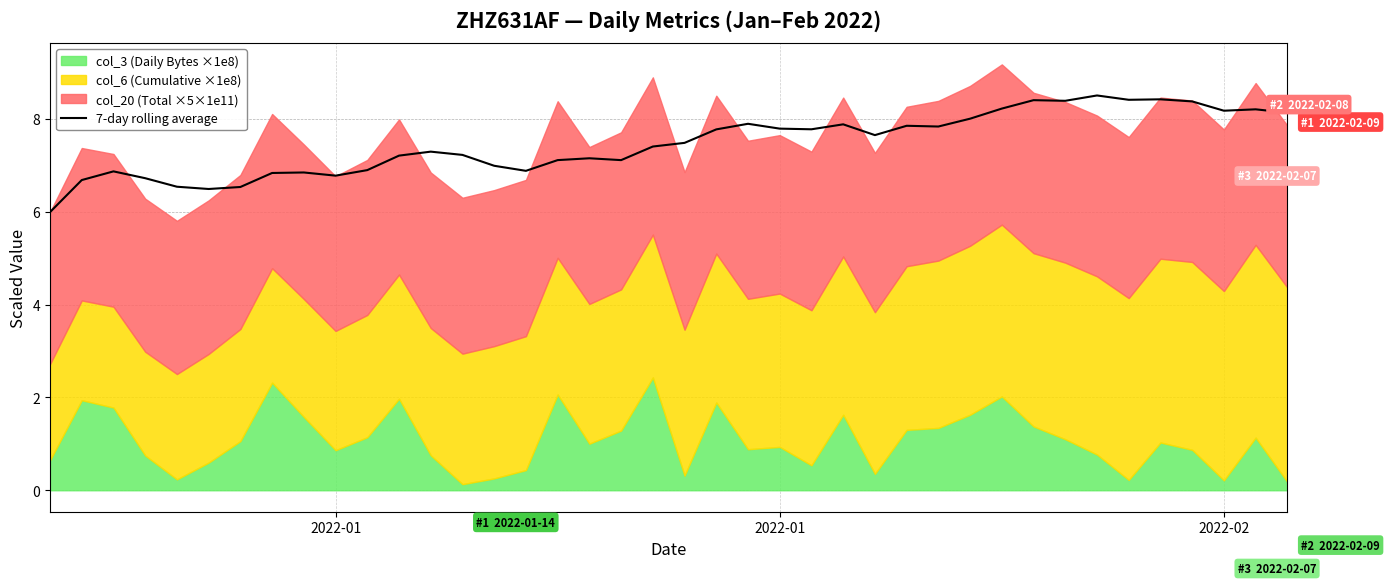

Does the chart display data point markers on the line(s)?

No